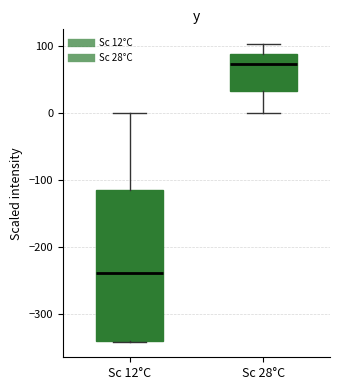

Where does the median line of the box for Sc 12°C sit on the y-axis? The values are not printed on the chart, so give them approximately, as read against the axis.

-240